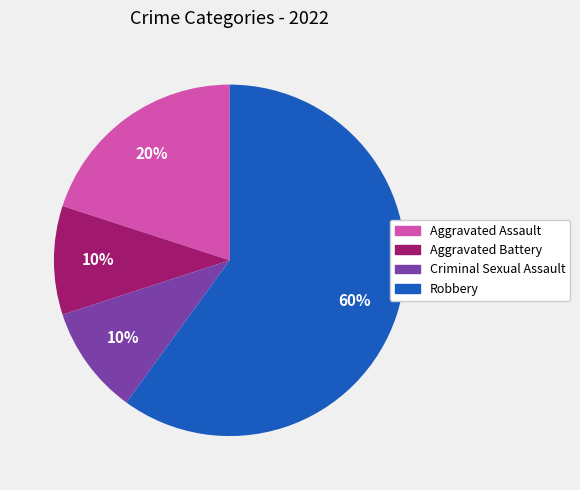

Which slice is the largest?

Robbery